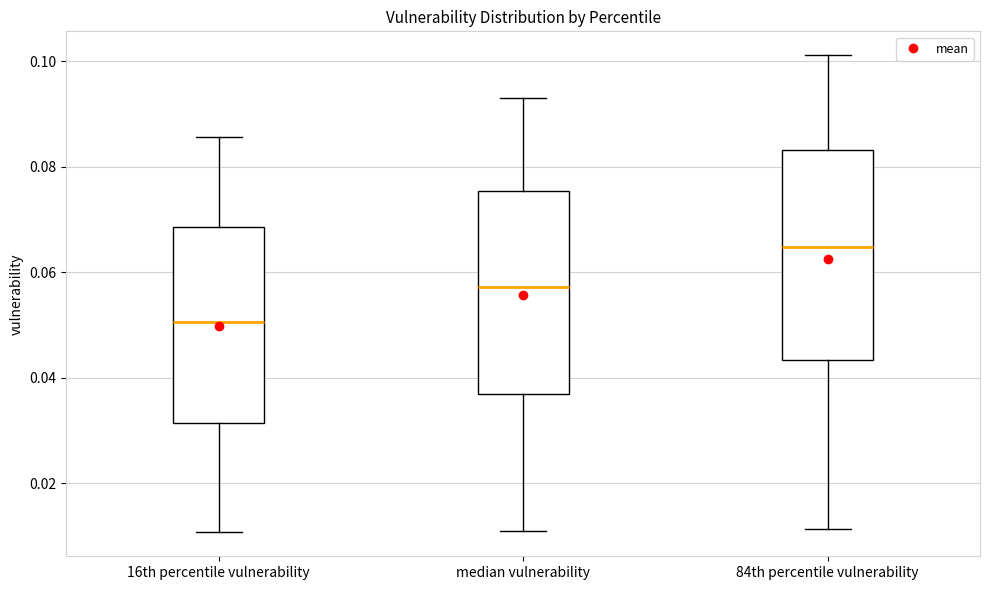

Reading left to right, transcribe this box plot: for each box, give where its median line is, the range the box spans, and where its two whiskers end, as read against the y-axis. The values are not printed on the chart, so give them approximately, as read against the axis.

16th percentile vulnerability: median 0.050, box 0.032 to 0.068, whiskers 0.010 to 0.086
median vulnerability: median 0.058, box 0.038 to 0.076, whiskers 0.012 to 0.094
84th percentile vulnerability: median 0.064, box 0.044 to 0.084, whiskers 0.012 to 0.102